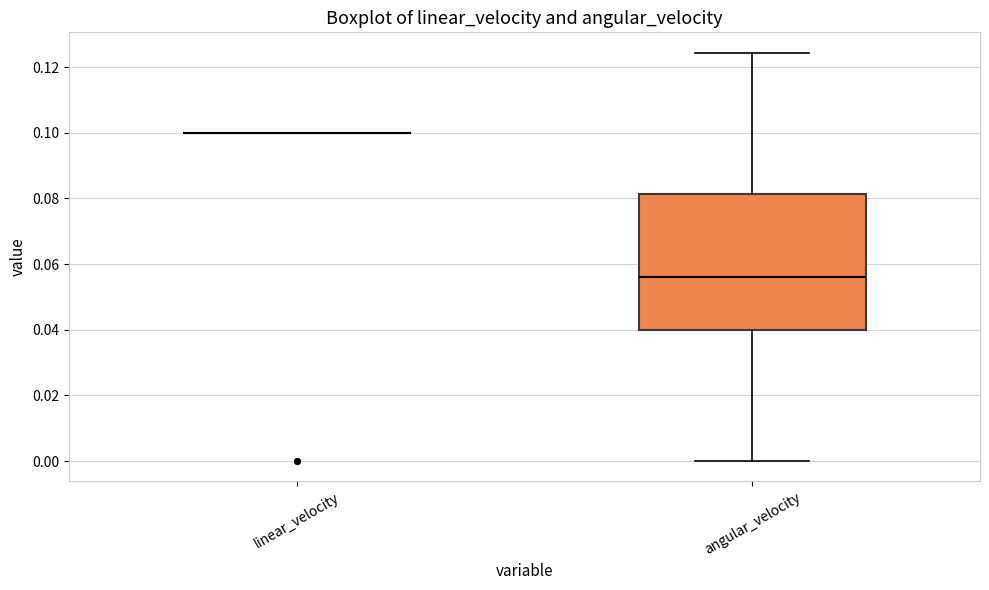

Reading left to right, transcribe this box plot: for each box, give where its median line is, the range the box spans, and where its two whiskers end, as read against the y-axis. The values are not printed on the chart, so give them approximately, as read against the axis.

linear_velocity: box collapsed to a line at 0.100, whiskers 0.100 to 0.100
angular_velocity: median 0.056, box 0.040 to 0.082, whiskers 0.000 to 0.124